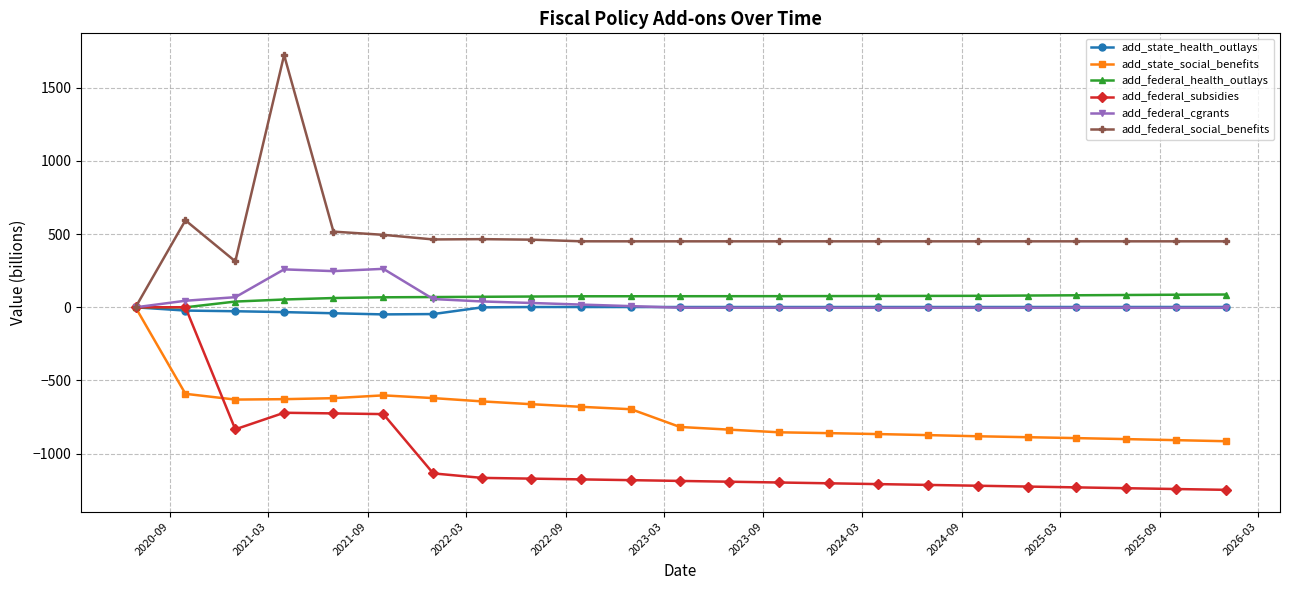

Which series has the largest range (max minus min)?

add_federal_social_benefits